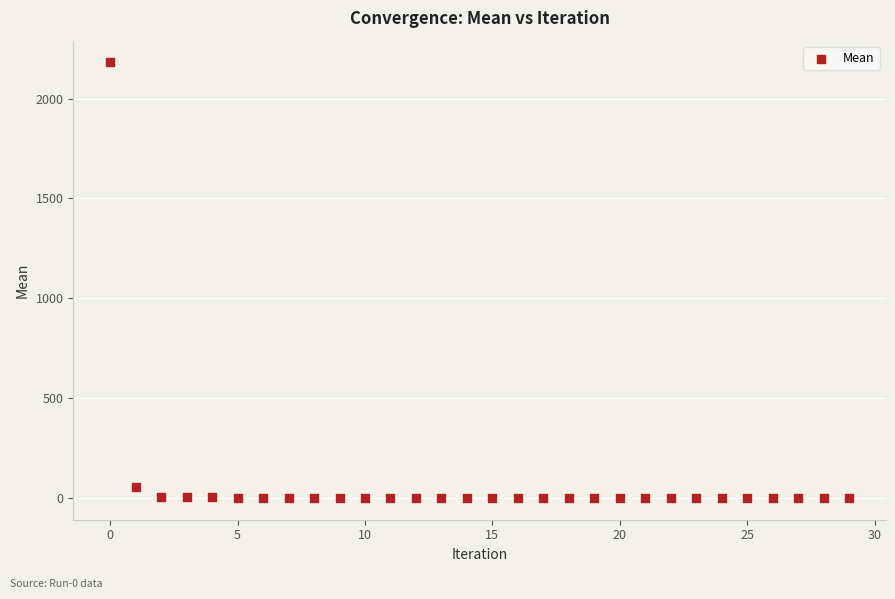

What Y value in the scatter plot is closest to 1090?

58.0